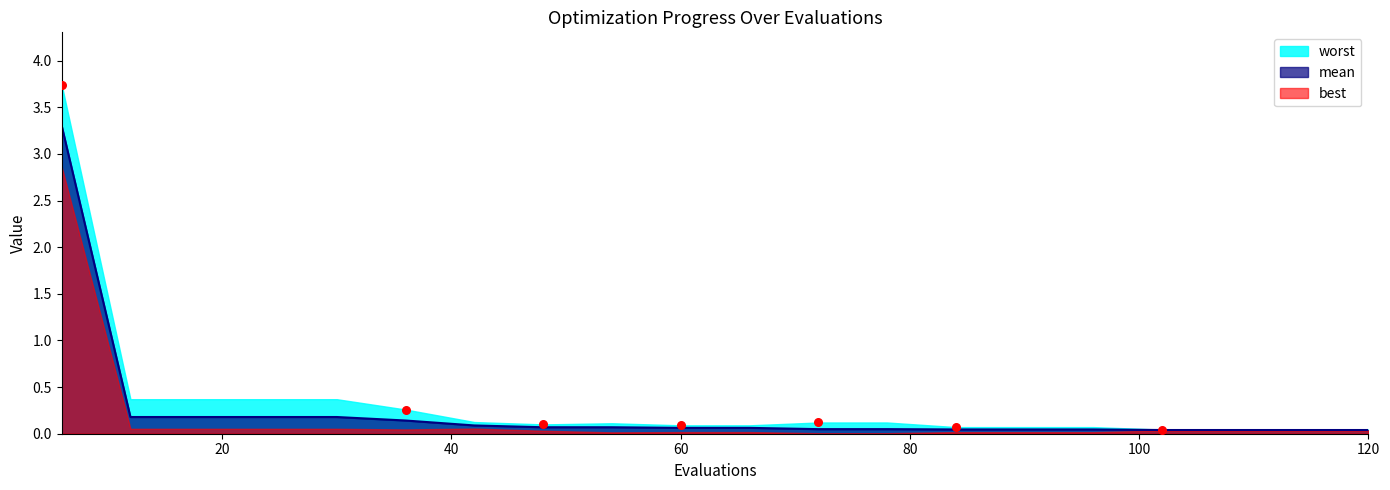

Which series has the largest total across all categories?

worst